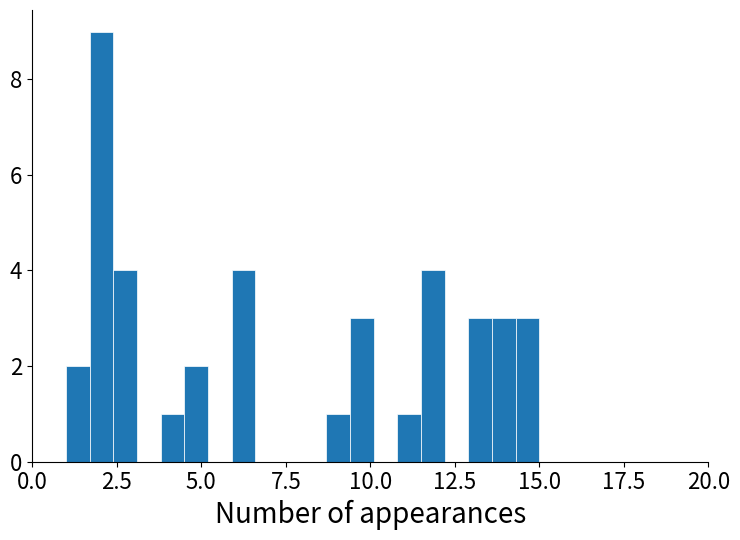

Around what value on the x-axis is the tallest bar? Give the approximate position of its centre, as read against the axis.

2.0